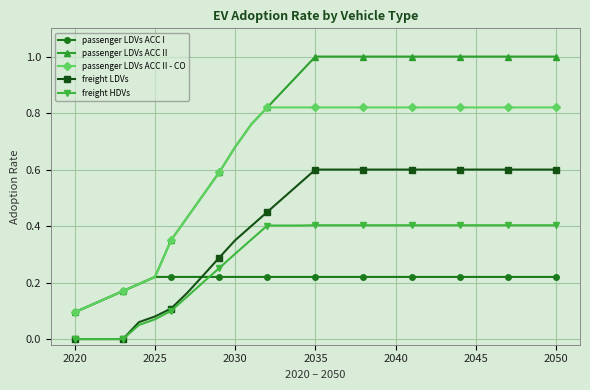

What is the sum of all freight HDVs values?

9.1